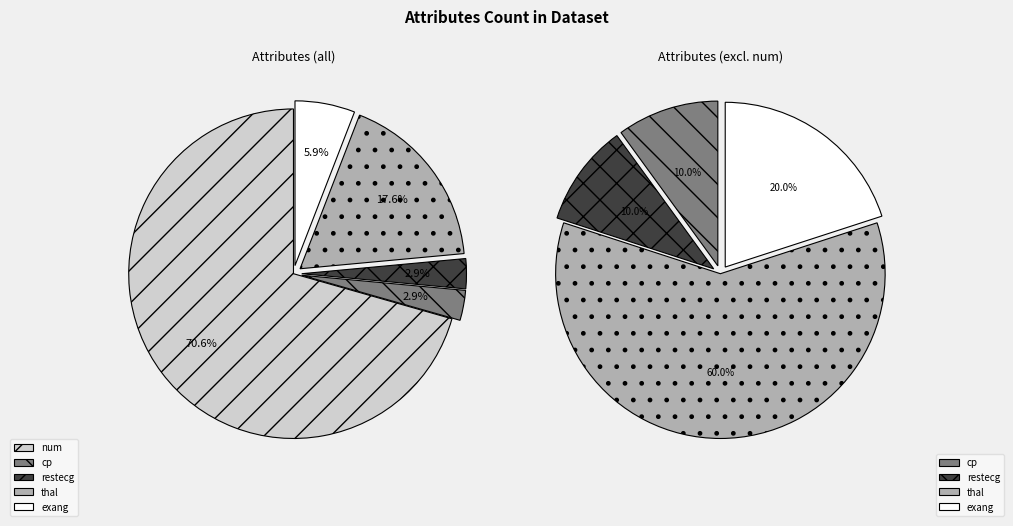

Which category has the smallest portion of the pie?

cp